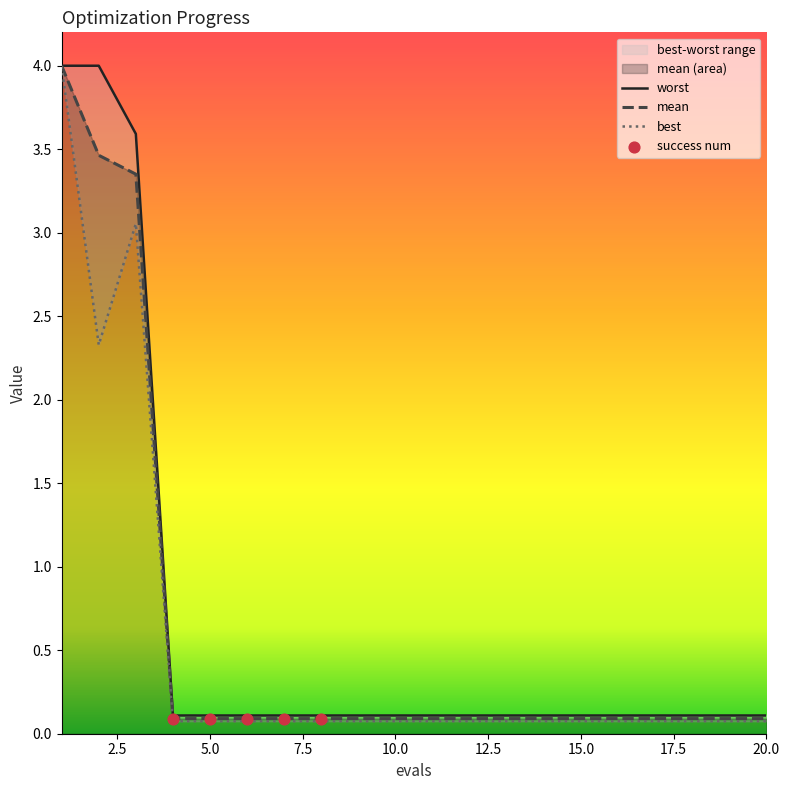

What are all the series names shown in the legend?

mean, best, worst